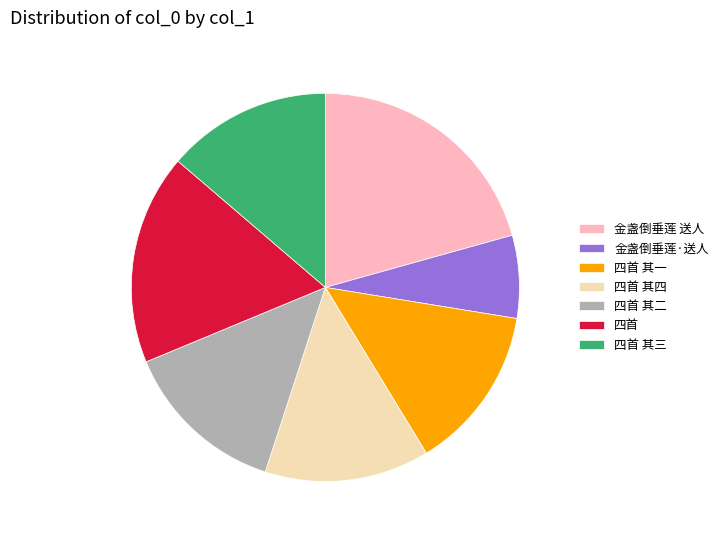

Is there a majority slice in this chart?

No